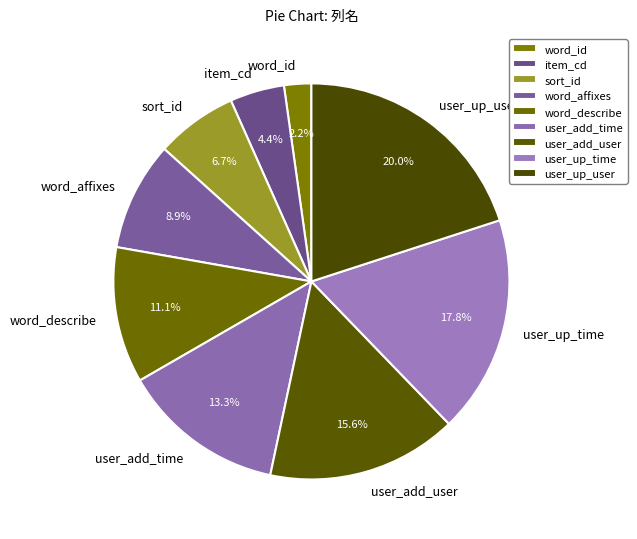

Is it true that user_up_time is 10% of the pie?

False